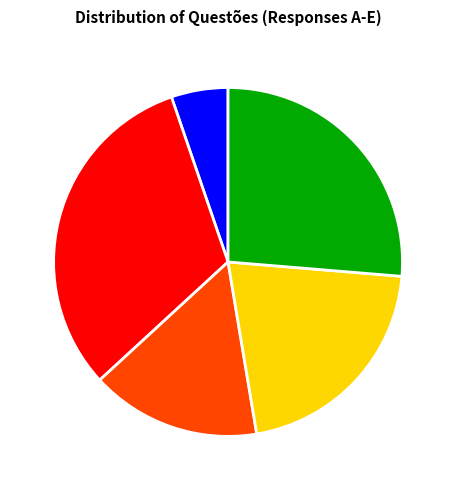

What is the ratio of the value at E to the value at A?

5.0